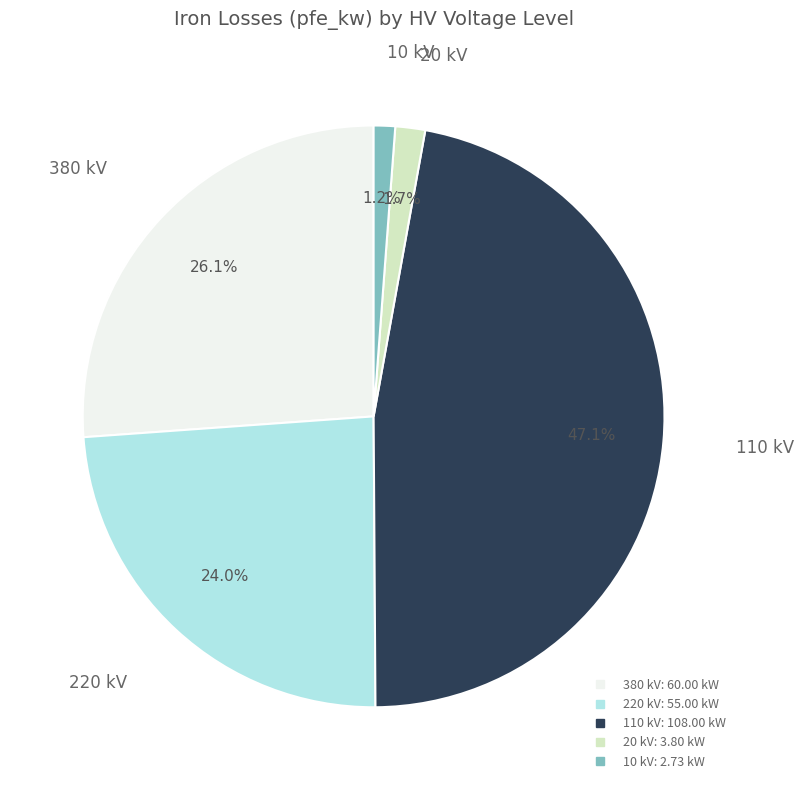

Is there any slice that represents more than half of the pie?

No